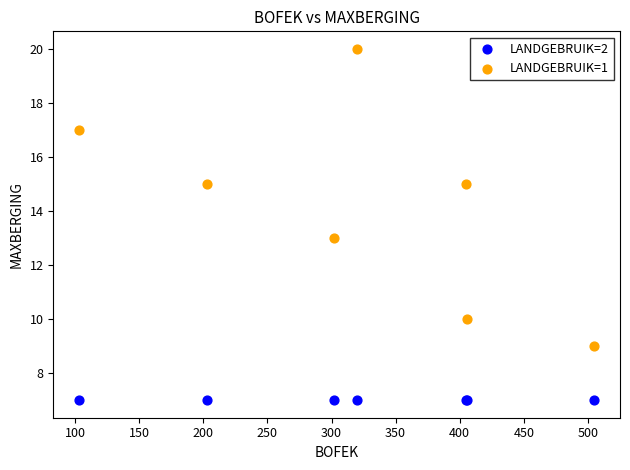

Which series reaches the minimum Y coordinate?

LANDGEBRUIK=2